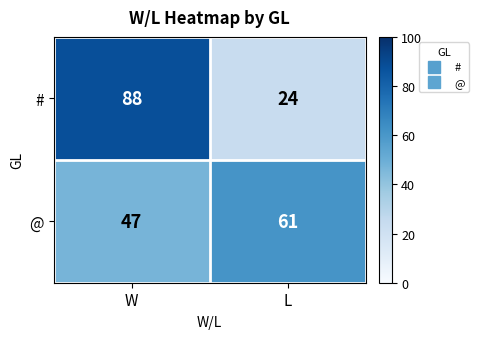

True or false: # has a value of 117 at W.

False